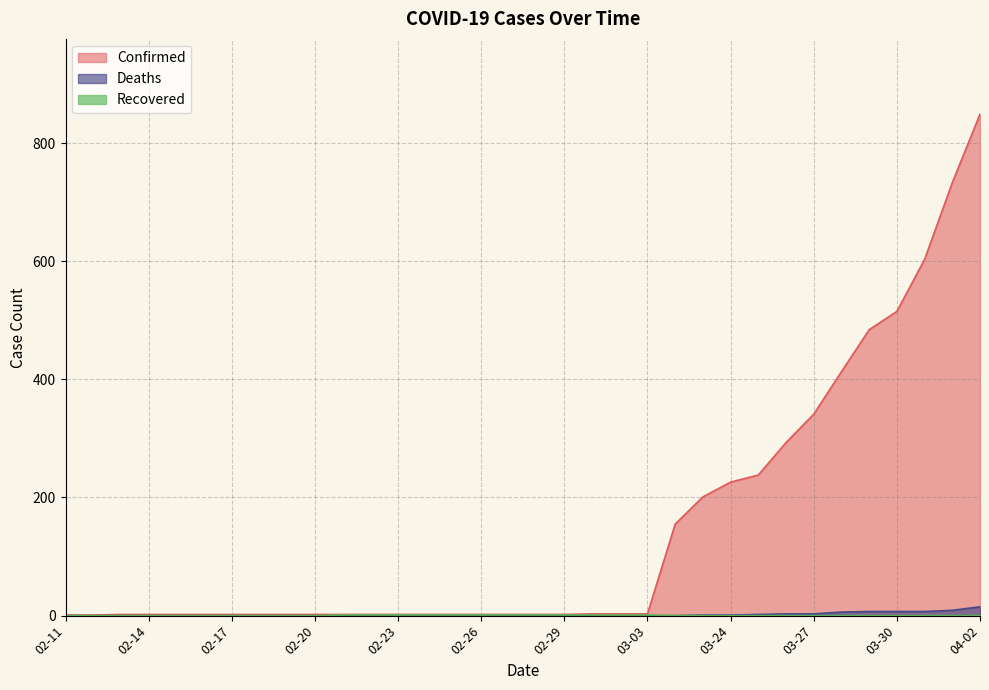

True or false: Confirmed has a value of 2 at 02-29.

True